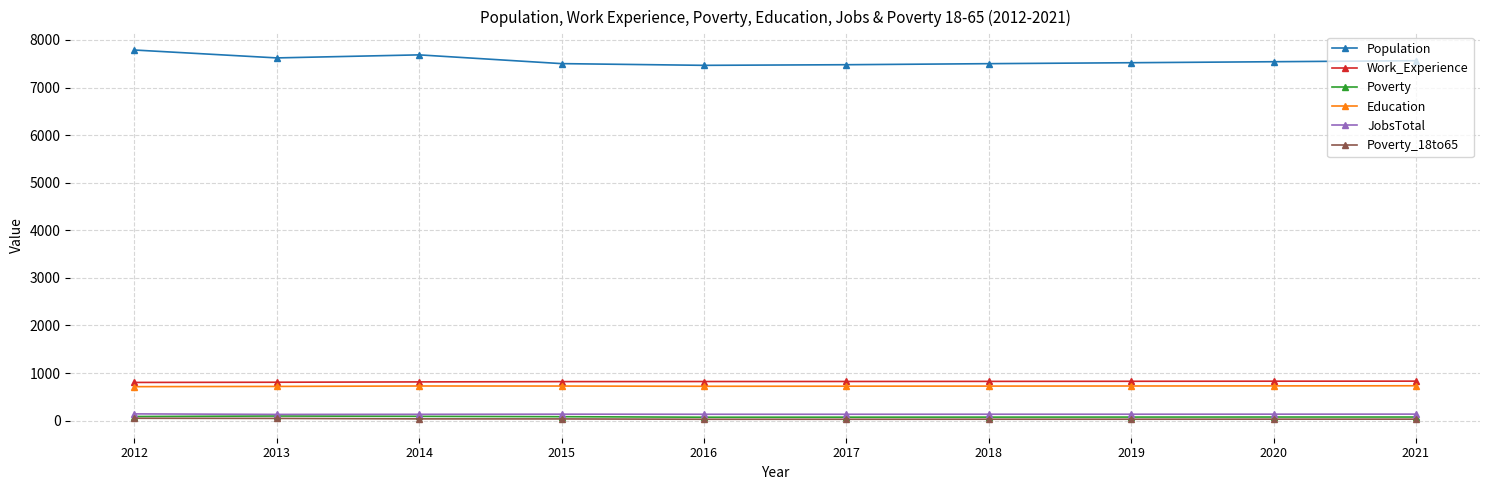

True or false: Population has a value of 13037 at 2013.

False